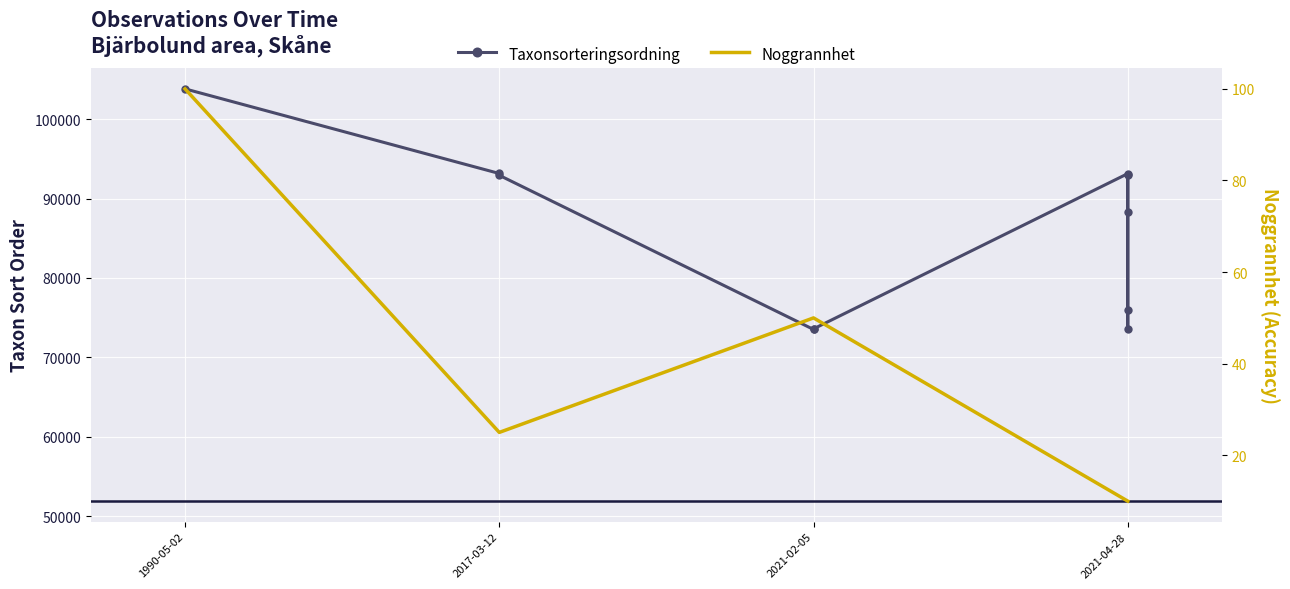

How many data points in Noggrannhet are less than 25?

5